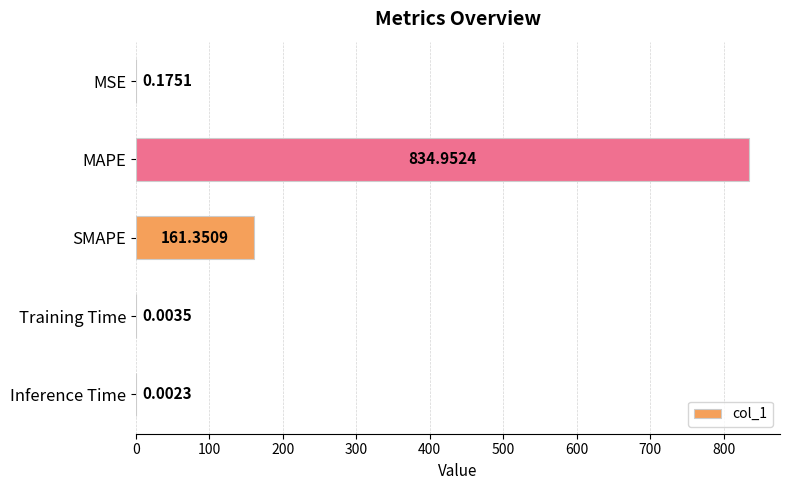

Between Inference Time and MSE, which is larger?

MSE